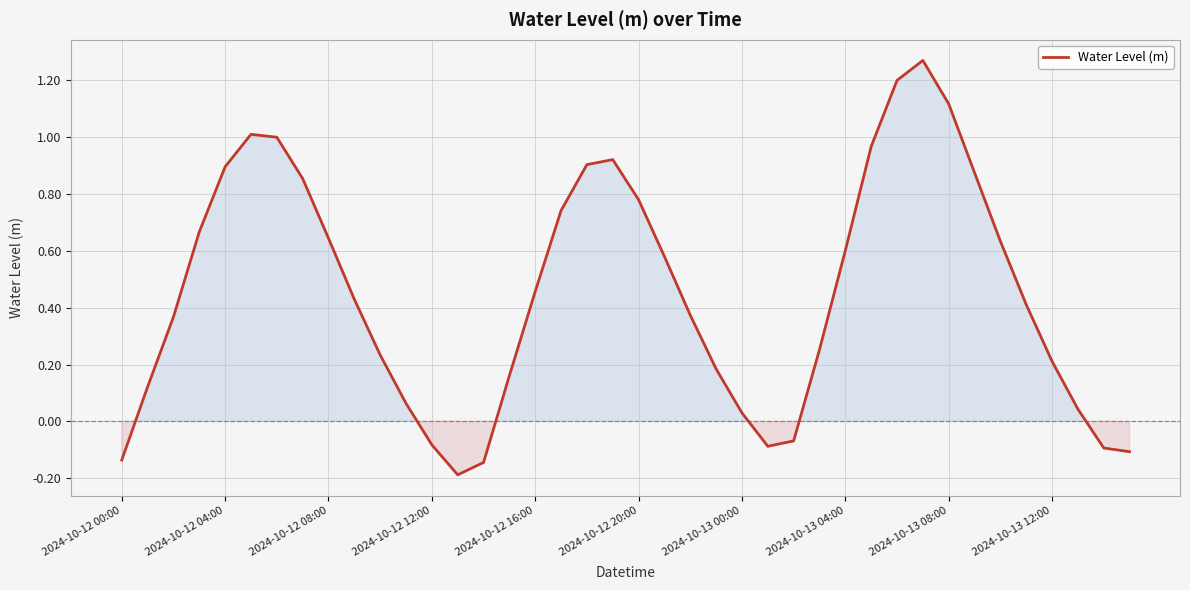

The value at 2024-10-13 00:00 is 0.1. True or false?

False